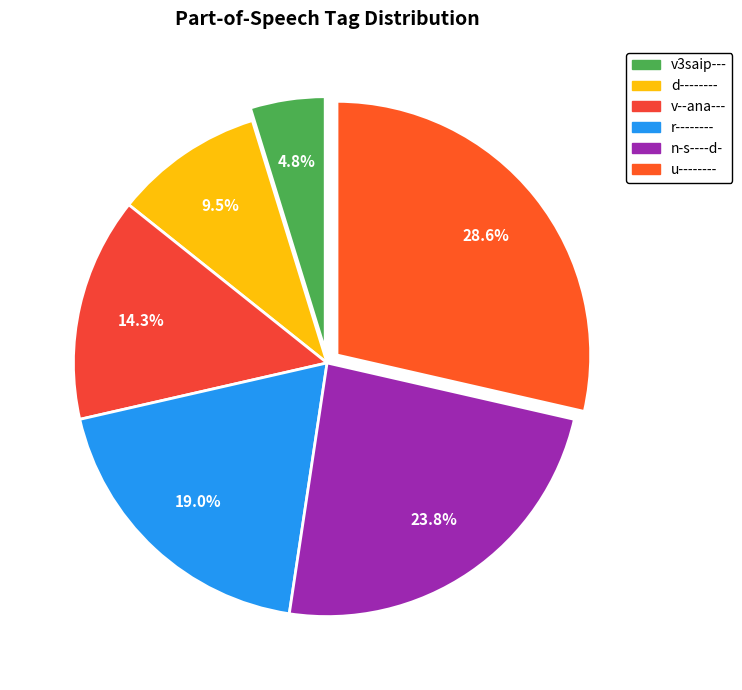

Which slice is the largest?

u--------